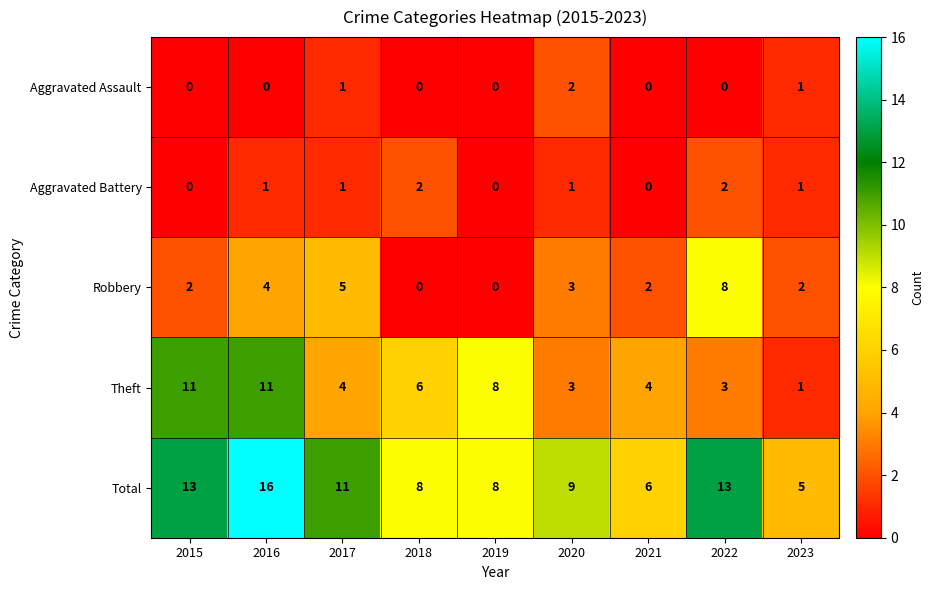

What is the sum of the Robbery values at 2015 and 2022?

10